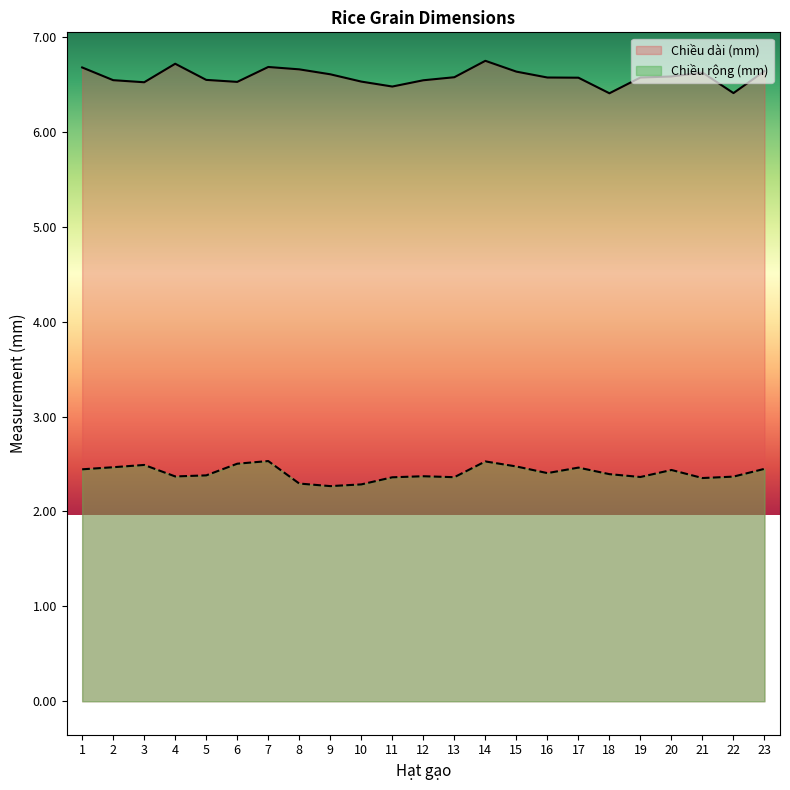

Reading left to right, list all the values displayed in this chart.

Chiều rộng (mm): 2.4	2.5	2.5	2.4	2.4	2.5	2.5	2.3	2.3	2.3	2.4	2.4	2.4	2.5	2.5	2.4	2.5	2.4	2.4	2.4	2.4	2.4	2.4
Chiều dài (mm): 6.7	6.5	6.5	6.7	6.5	6.5	6.7	6.7	6.6	6.5	6.5	6.5	6.6	6.7	6.6	6.6	6.6	6.4	6.6	6.6	6.6	6.4	6.6